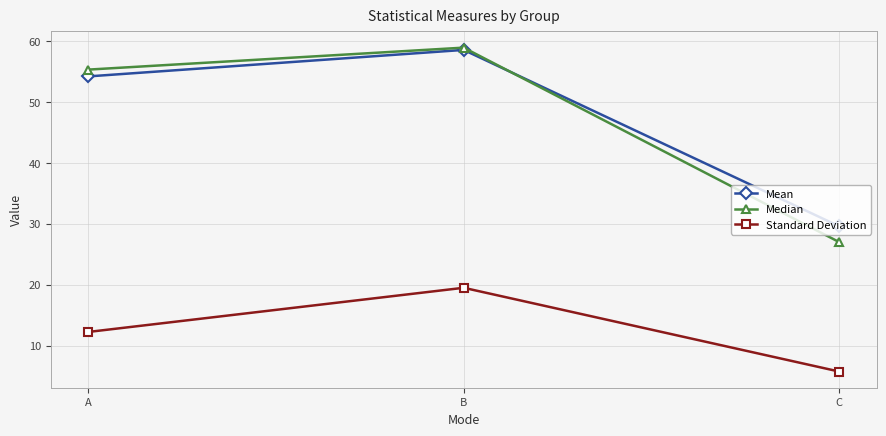

Reading left to right, list all the values displayed in this chart.

Mean: A=54.2	B=58.6	C=29.6
Median: A=55.3	B=58.9	C=27.0
Standard Deviation: A=12.2	B=19.5	C=5.7